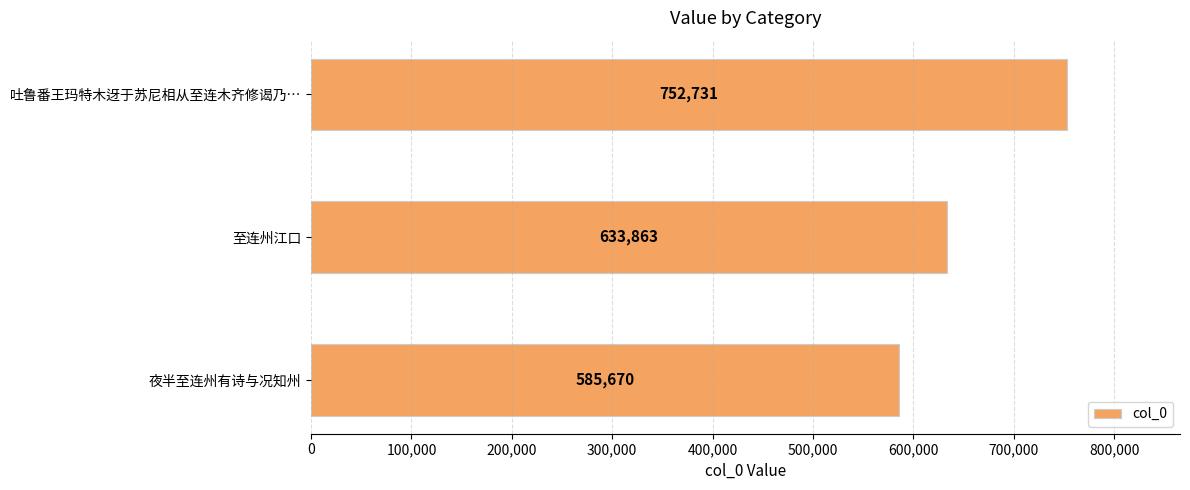

Rank the categories by value from lowest to highest.

夜半至连州有诗与况知州, 至连州江口, 吐鲁番王玛特木迓于苏尼相从至连木齐修谒乃…